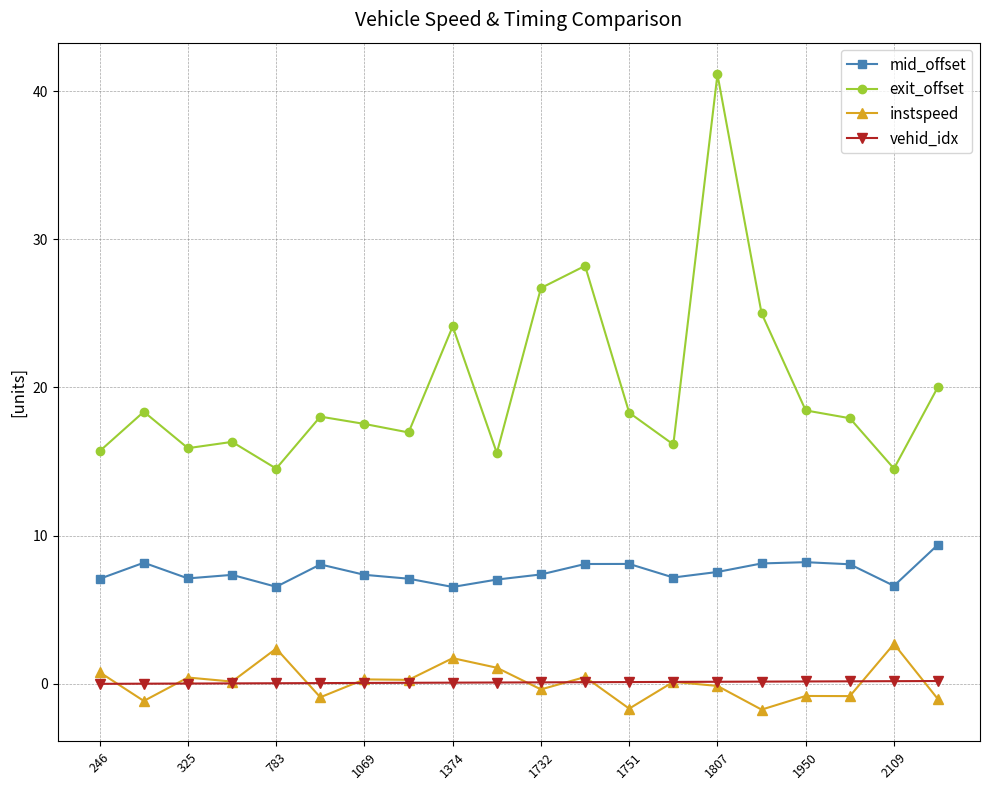

True or false: instspeed and mid_offset intersect in this chart.

False